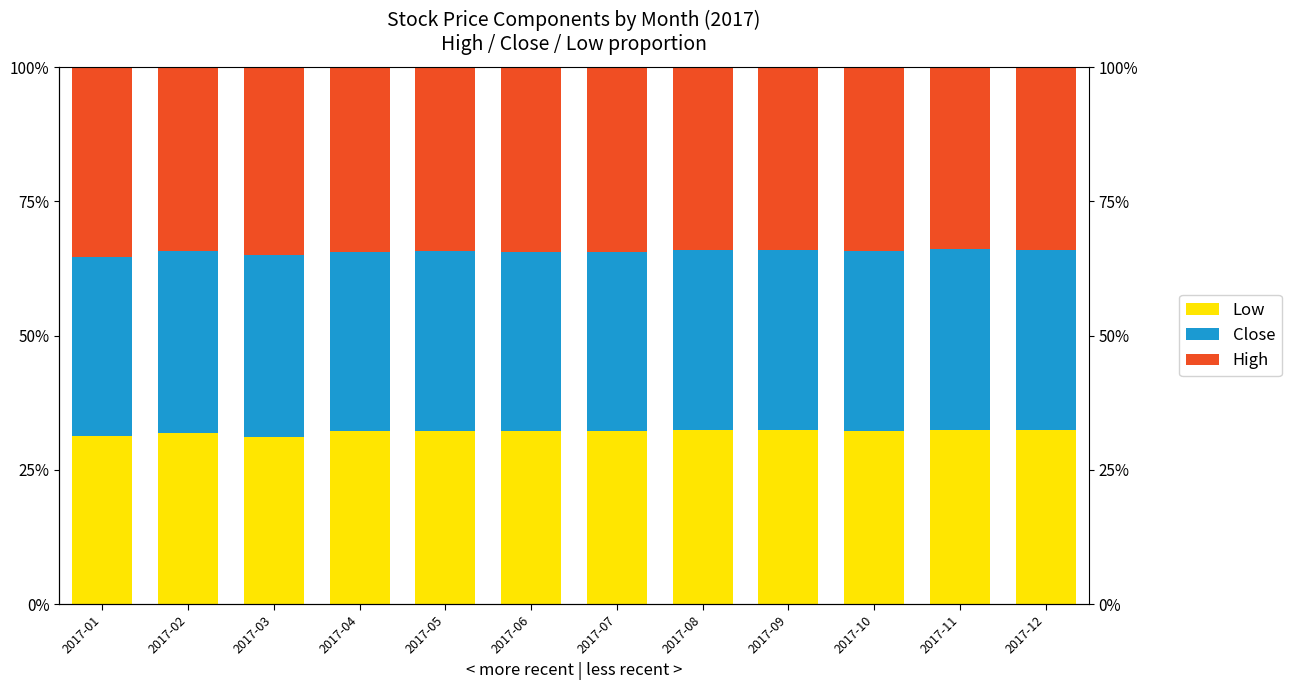

At which category is the sum across all series the highest?

2017-07